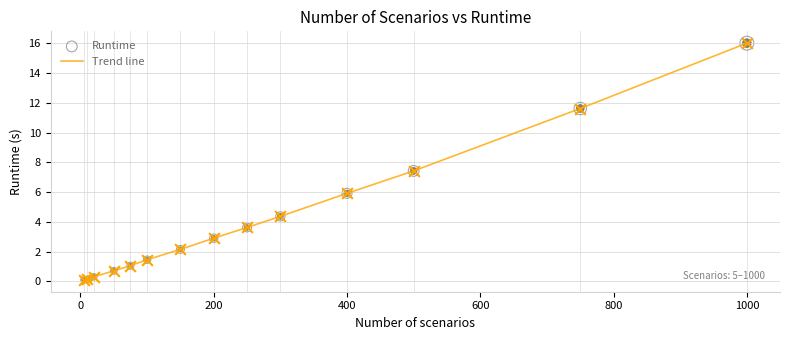

What is the difference between the maximum and minimum values?

15.9